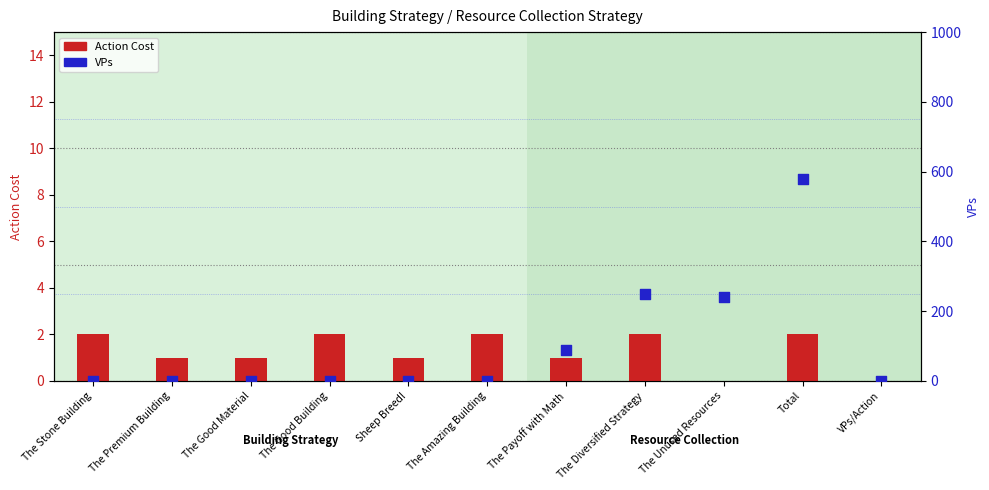

At which category is the sum across all series the highest?

Total